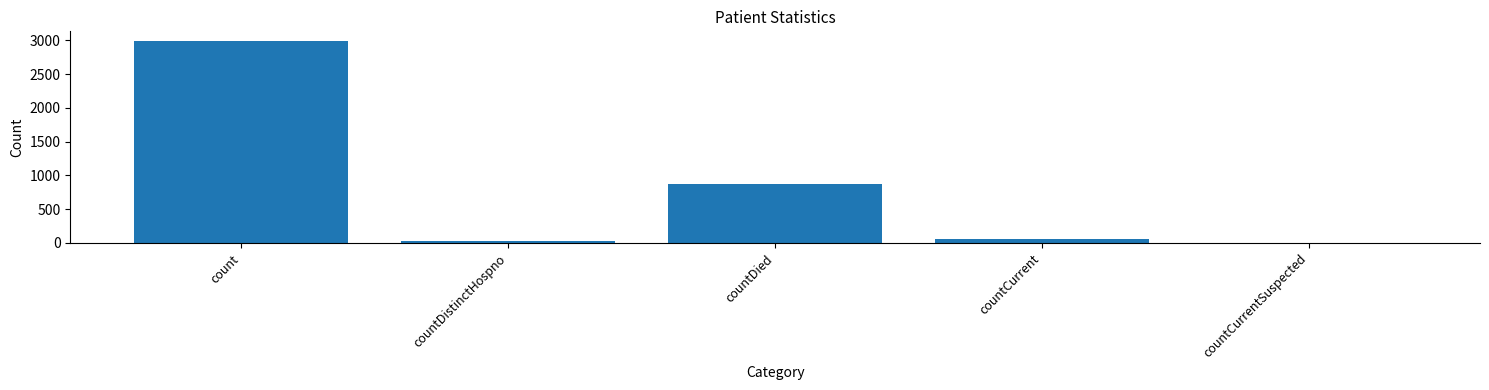

True or false: the data shows 872 at countDied.

True